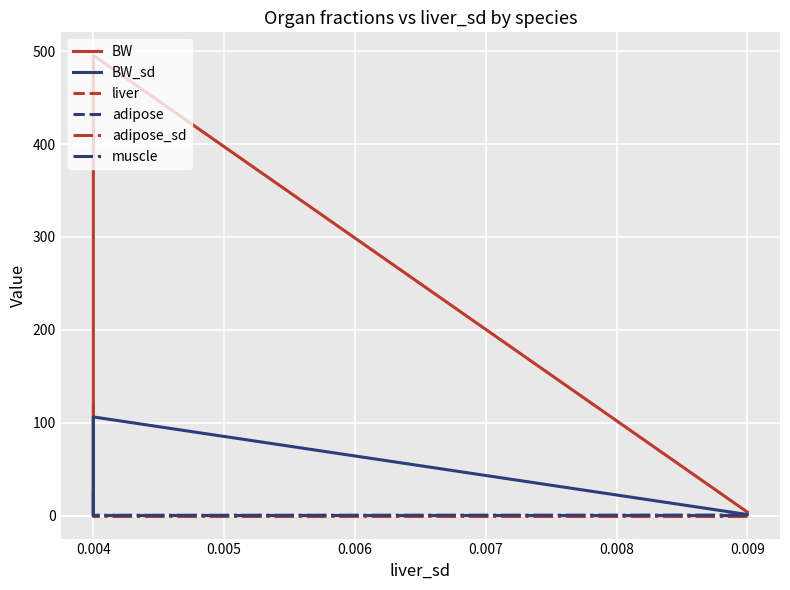

Which category has the highest value across all series?

0.004